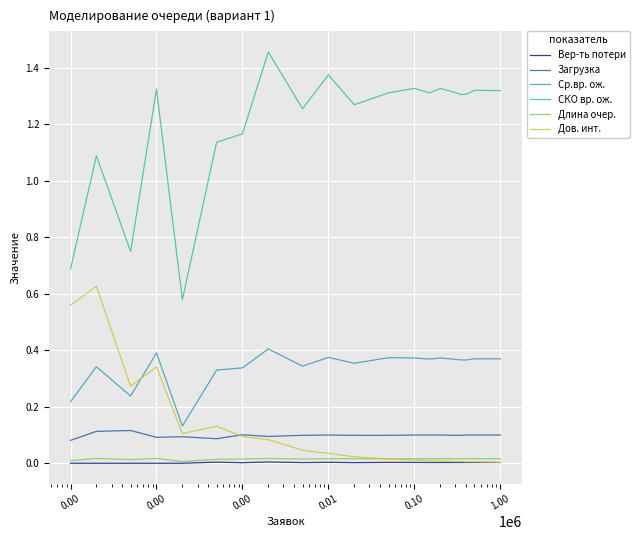

At how many categories does at least one series exceed 1?

17